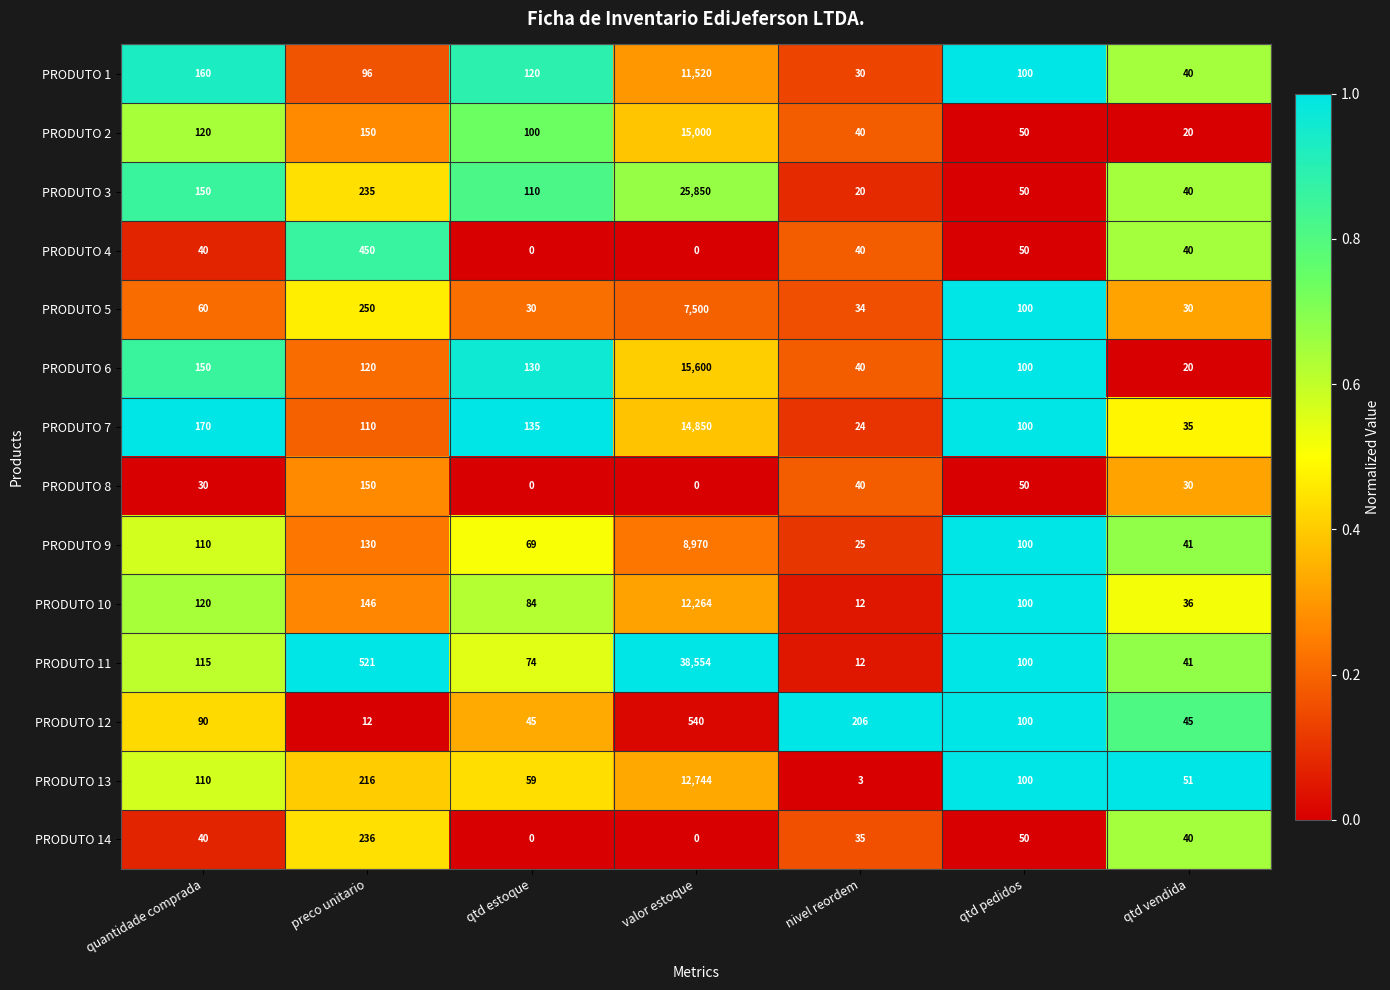

At which label is PRODUTO 13 closest to 6373?

preco unitario